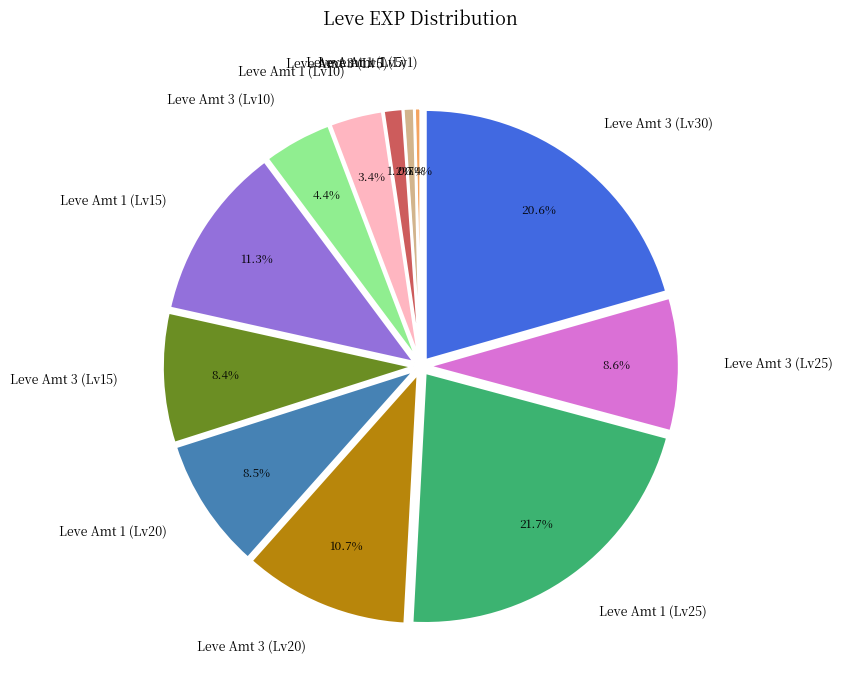

Does Leve Amt 3 (Lv15) represent more than half of the total?

No